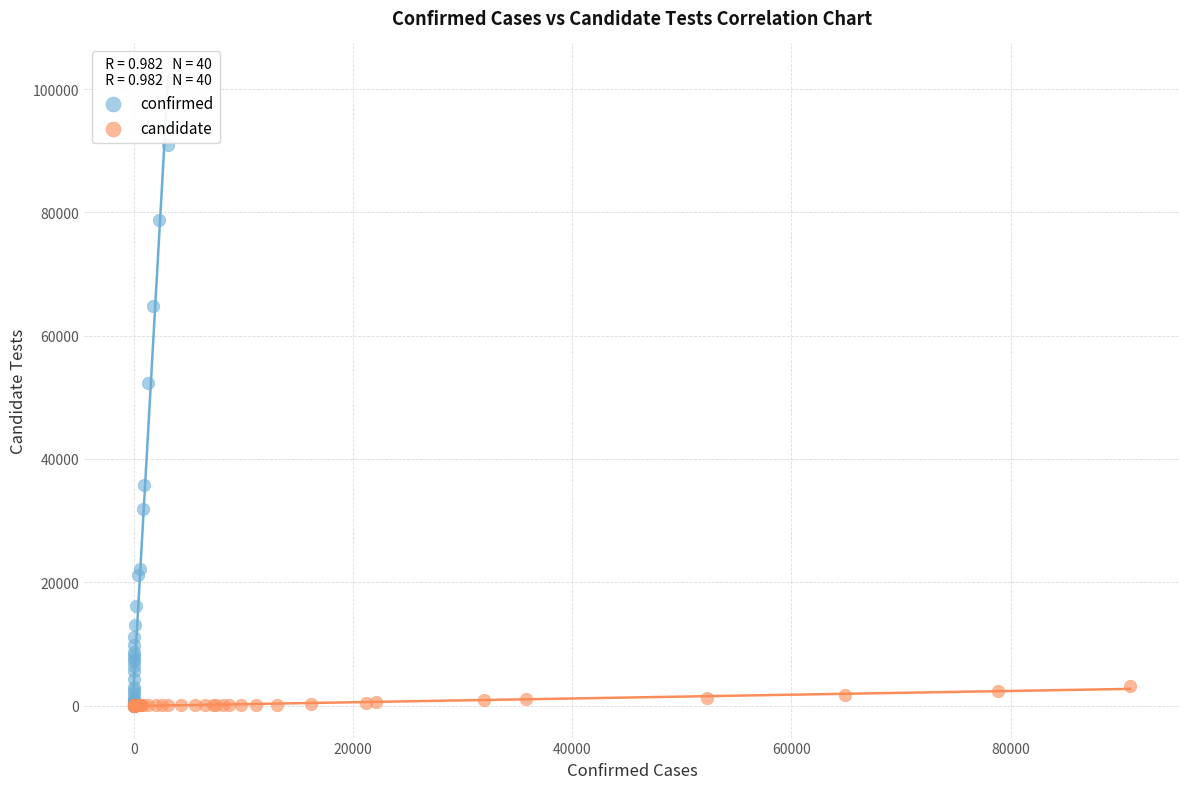

Which series reaches the maximum Y coordinate?

confirmed